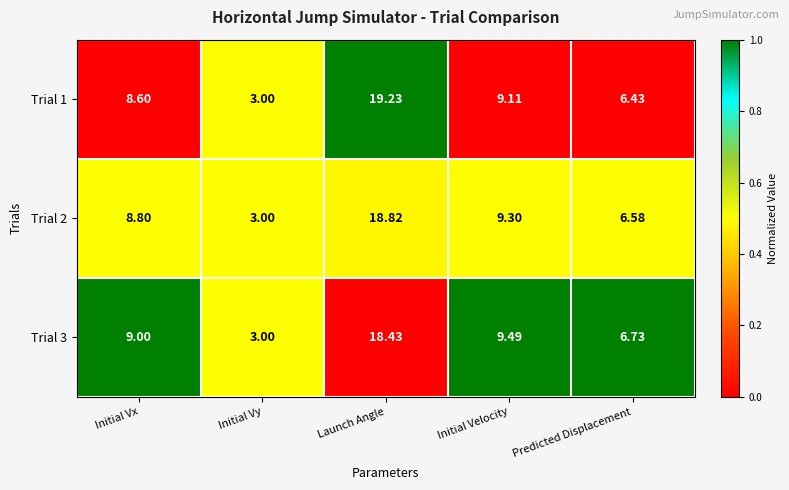

Count the number of data series in this chart.

3